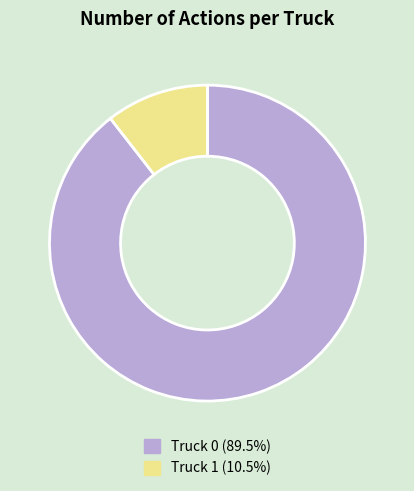

Which has a higher value, Truck 1 or Truck 0?

Truck 0